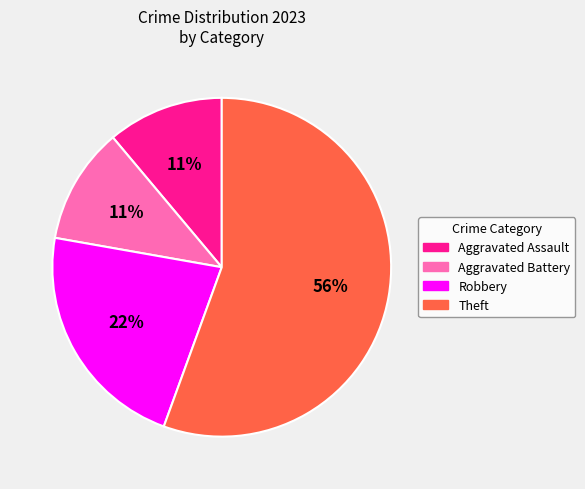

Between Aggravated Battery and Theft, which is larger?

Theft